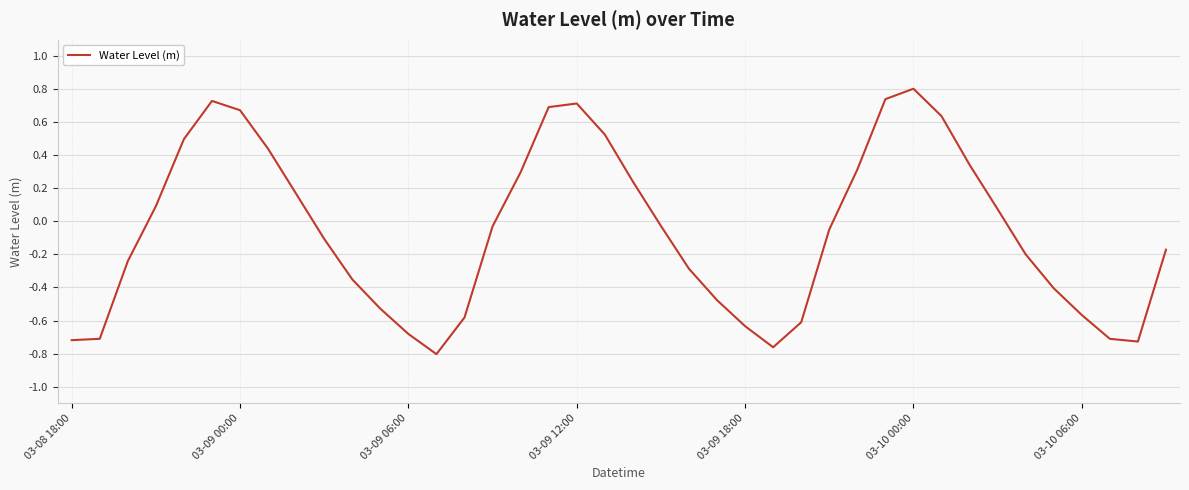

What is the maximum value shown in the chart?

0.8